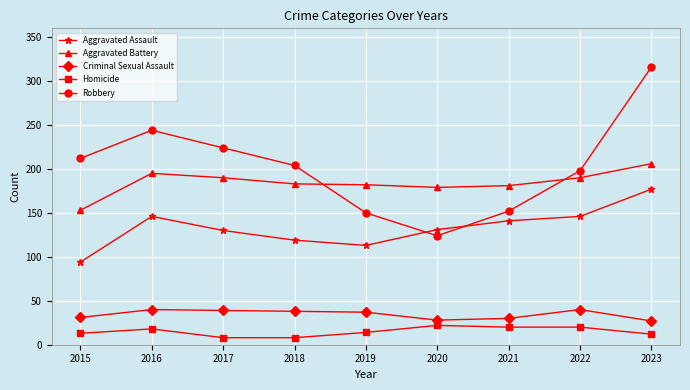

What is the maximum value for Robbery?

316